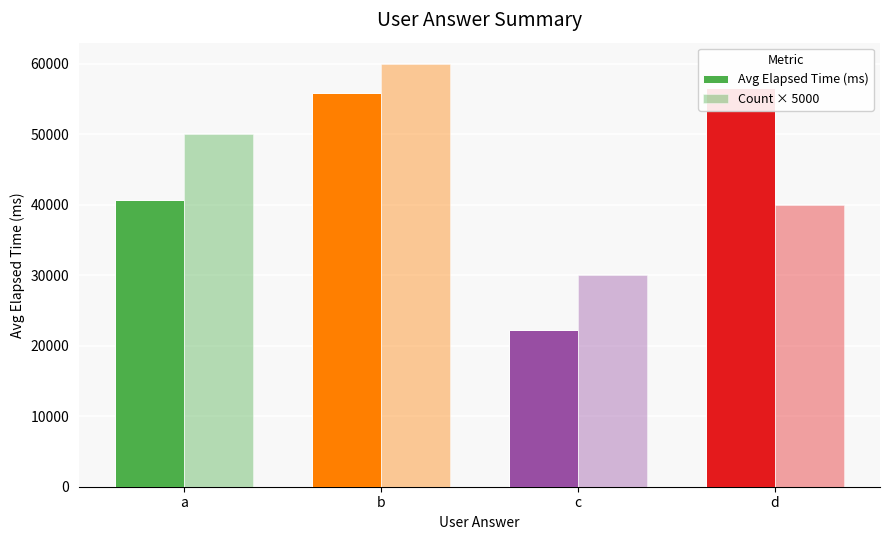

Is the value of Count × 5000 at c greater than the value of Avg Elapsed Time (ms) at a?

No